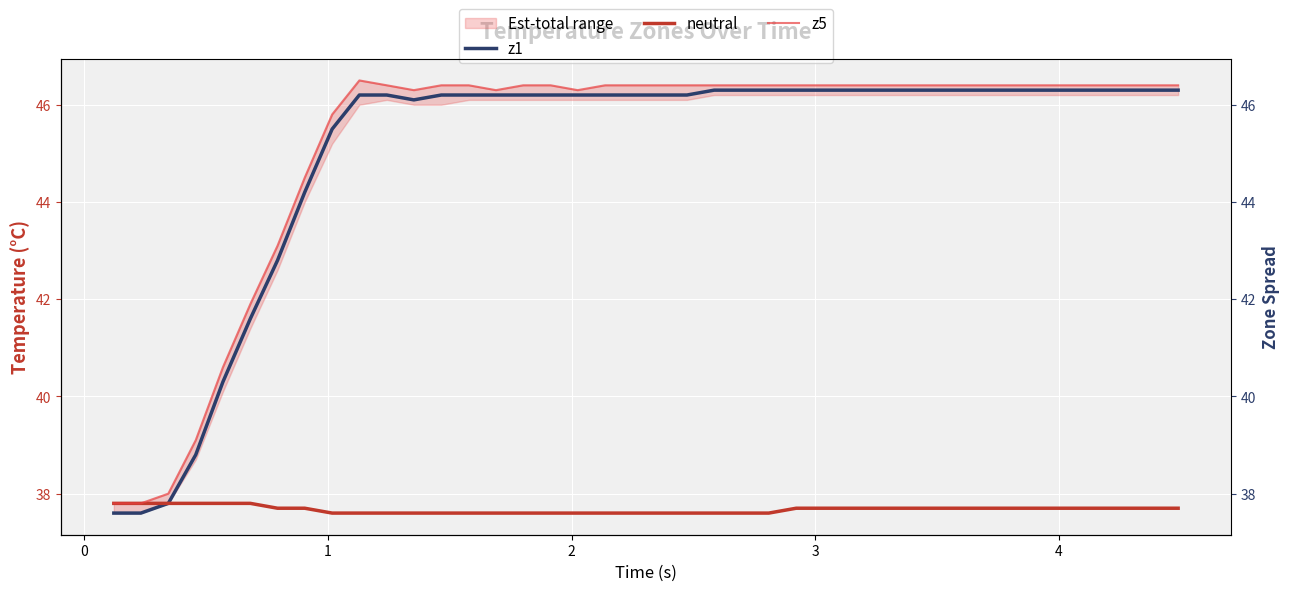

True or false: neutral has more than 1 interior local peaks.

False